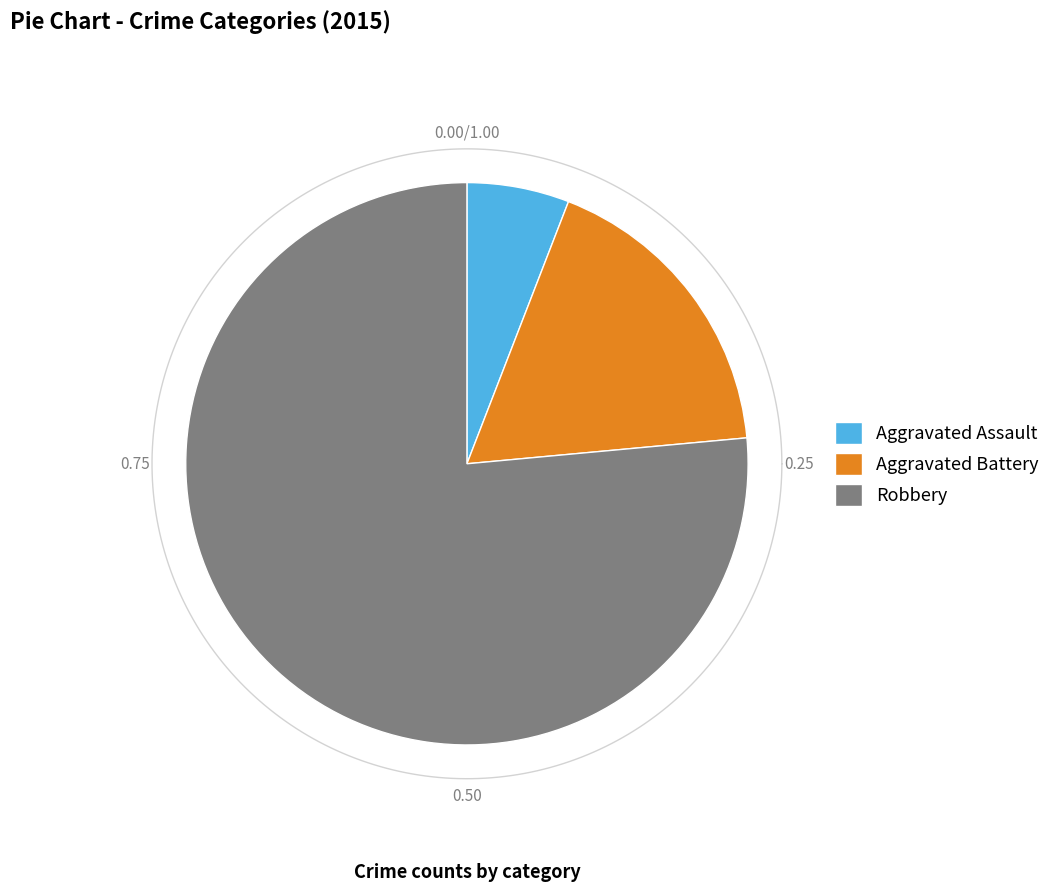

To the nearest percent, what is the combined percentage of Aggravated Battery and Aggravated Assault?

24%